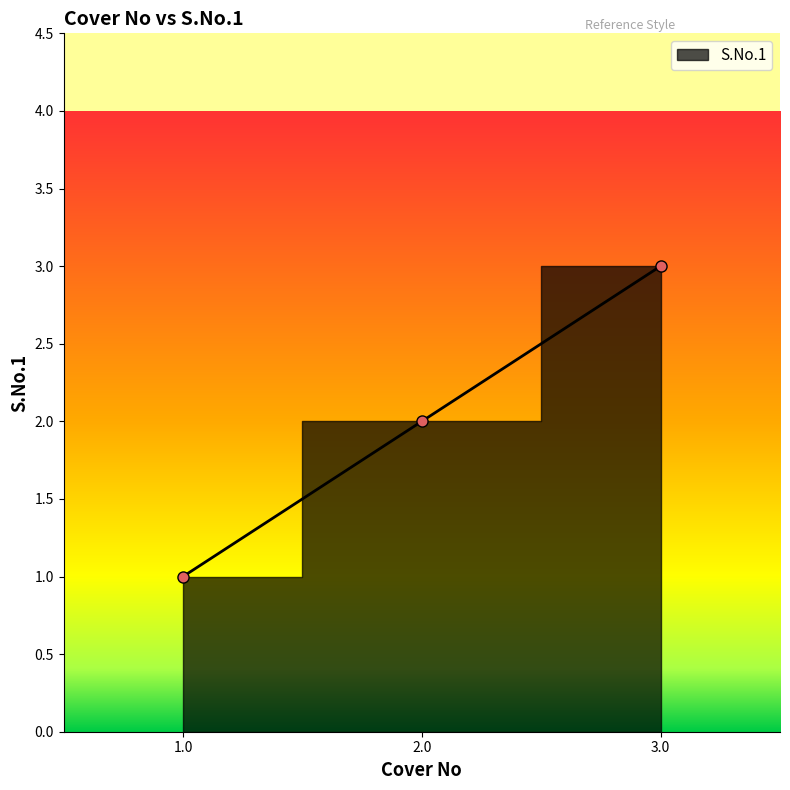

How many series are shown in this chart?

1